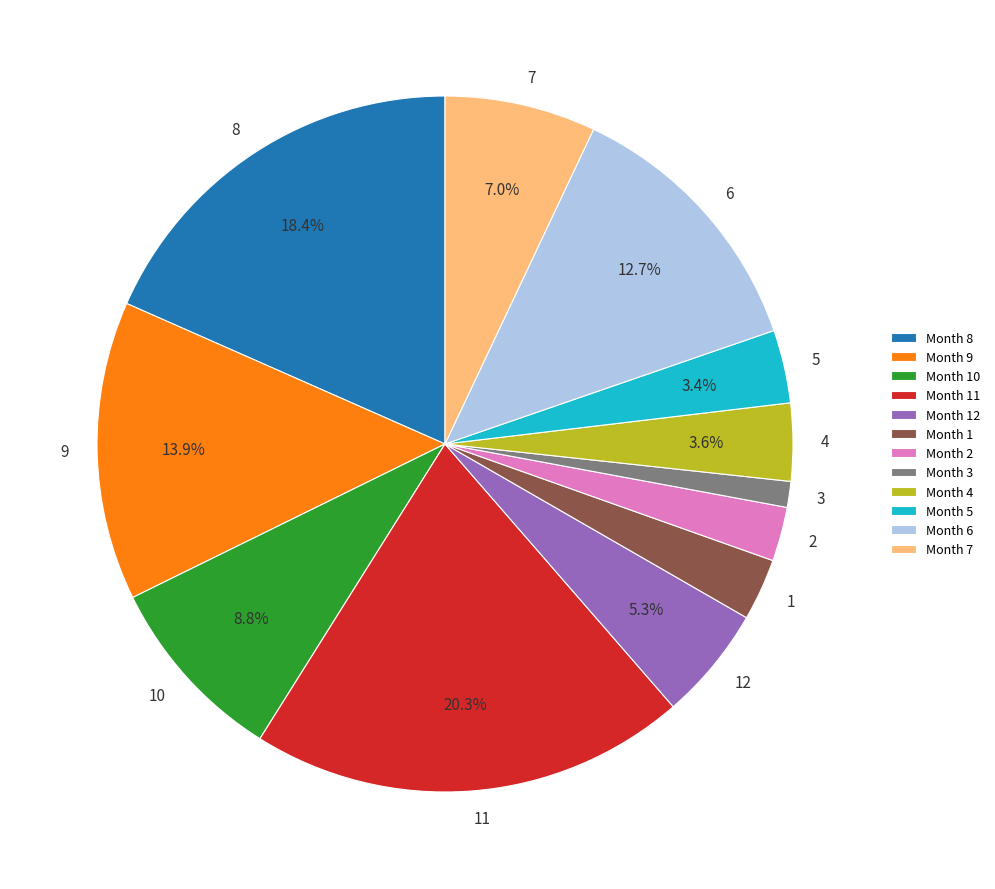

Which has a higher value, Month 4 or Month 9?

Month 9